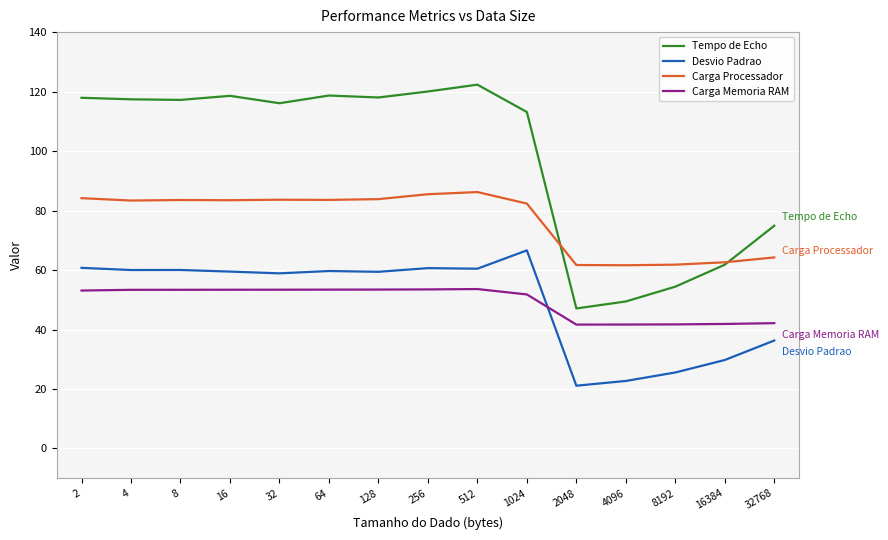

In Tempo de Echo, how many points are higher than both neighbors (excluding endpoints)?

3